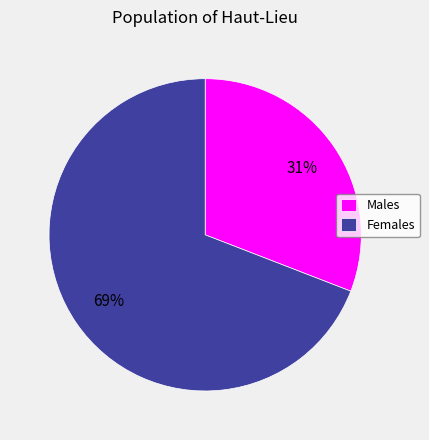

Which has a higher value, Males or Females?

Females